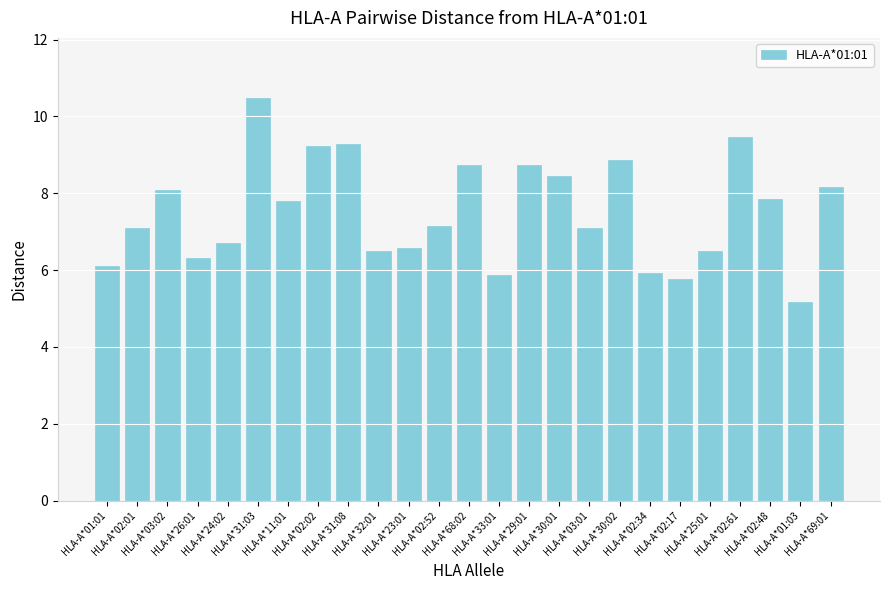

What is the minimum value shown in the chart?

5.2